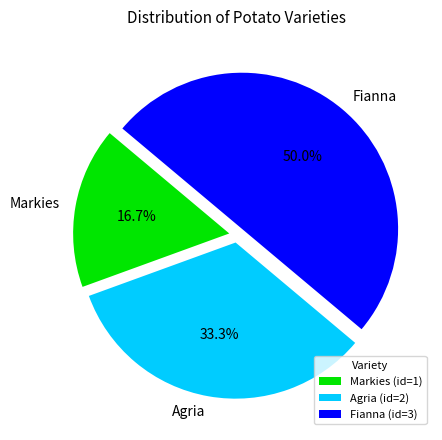

True or false: Agria accounts for 19% of the total.

False